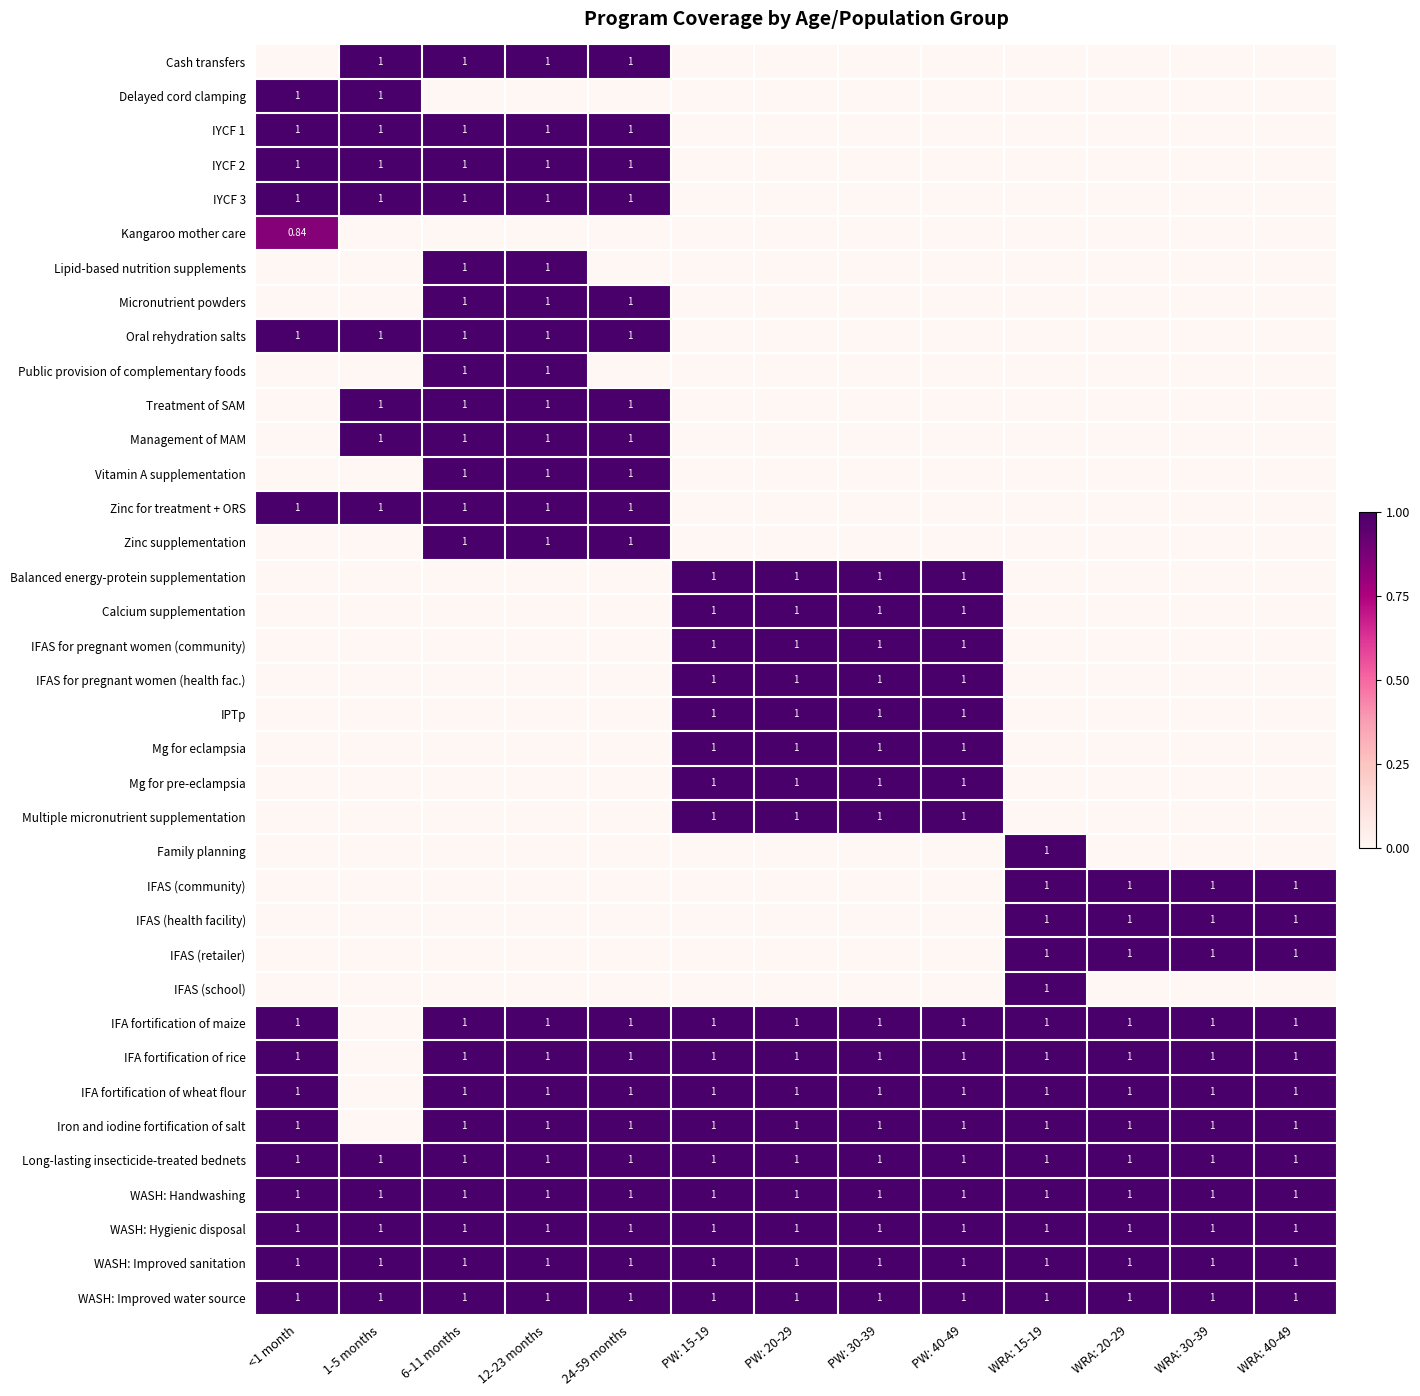

True or false: Iron and iodine fortification of salt has a value of 1.3 at WRA: 15-19.

False